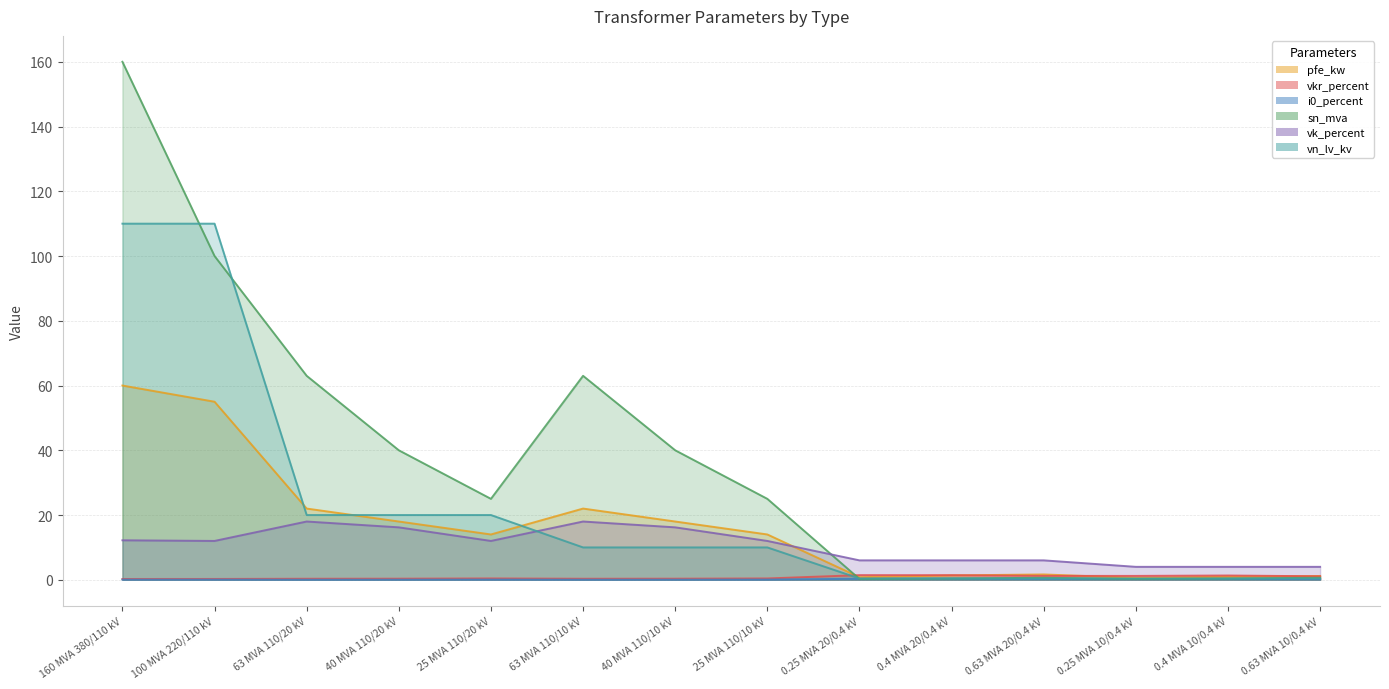

How many data points in pfe_kw are above 14?

6